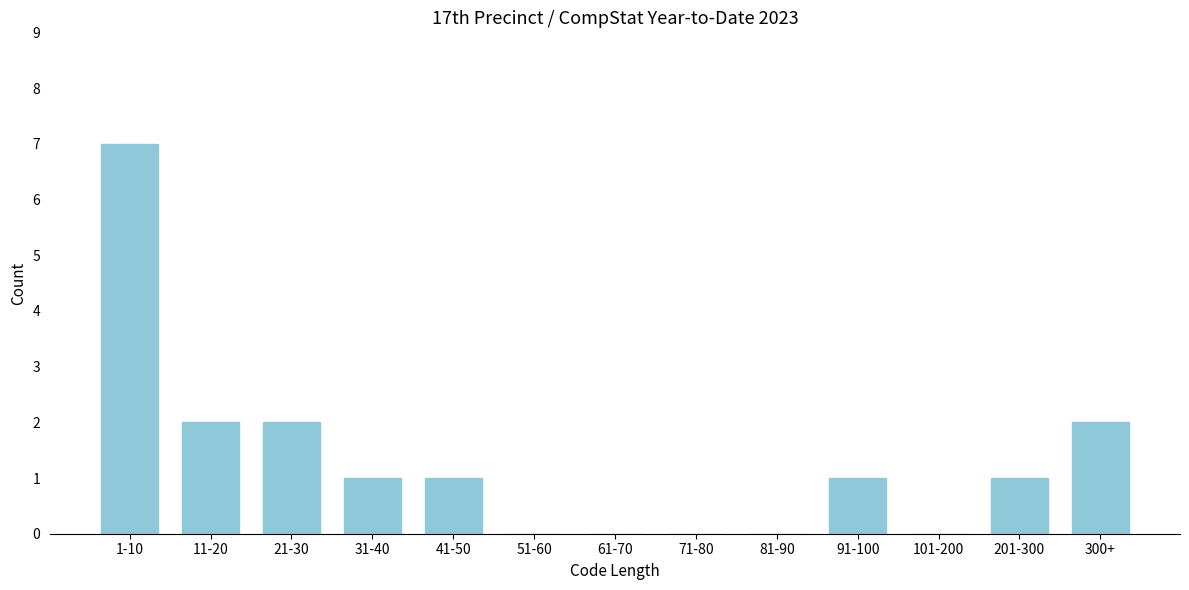

Reading right to left, list all the values displayed in this chart.

300+=2	201-300=1	101-200=0	91-100=1	81-90=0	71-80=0	61-70=0	51-60=0	41-50=1	31-40=1	21-30=2	11-20=2	1-10=7